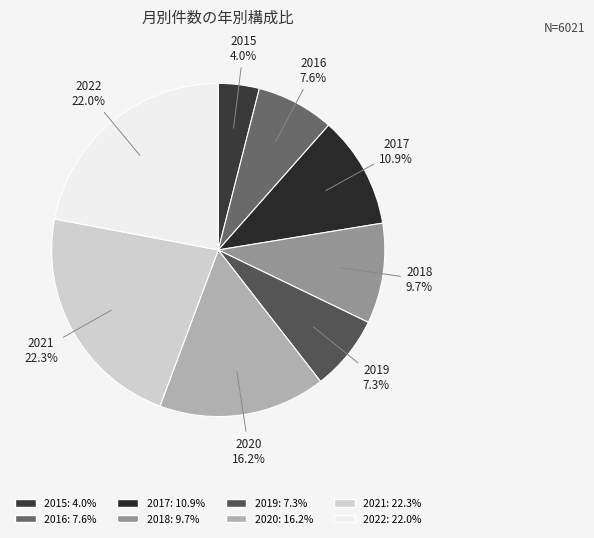

Count the number of slices in the pie.

8